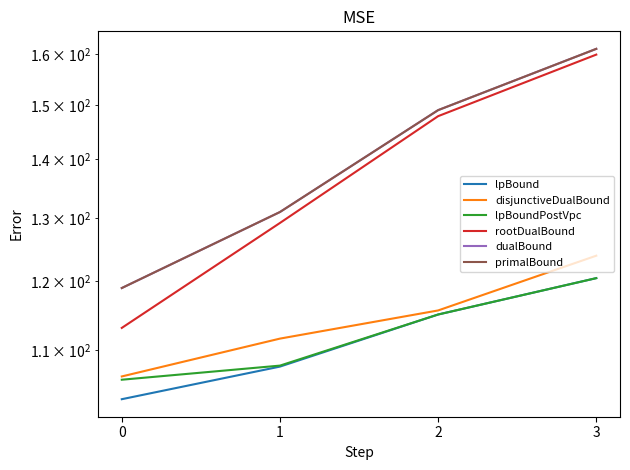

How many lines are shown in the chart?

6